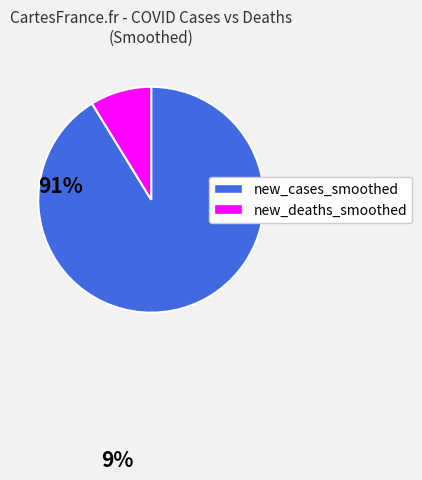

What is the smallest slice in the pie chart?

new_deaths_smoothed